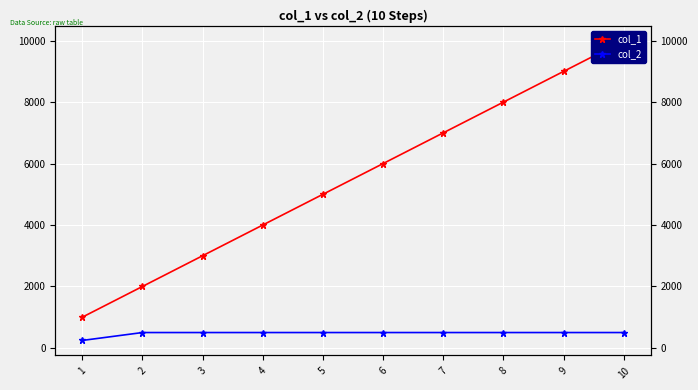

What is the sum of the col_2 values at 3 and 8?

1000.0